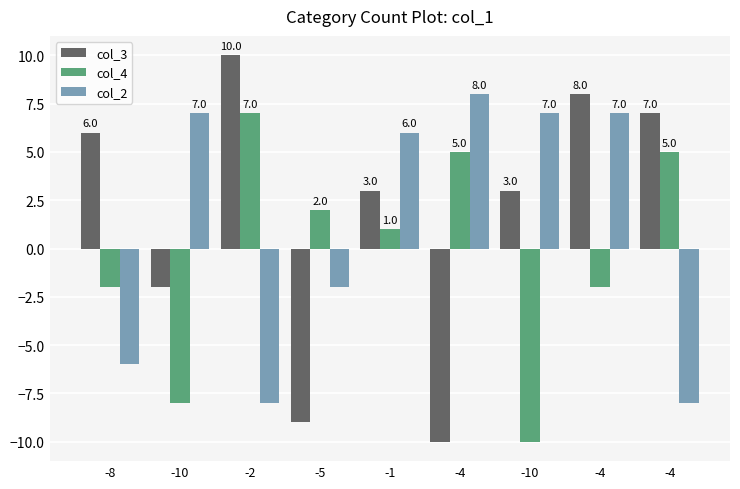

Read the col_3 value at -1, to the nearest 5.

5